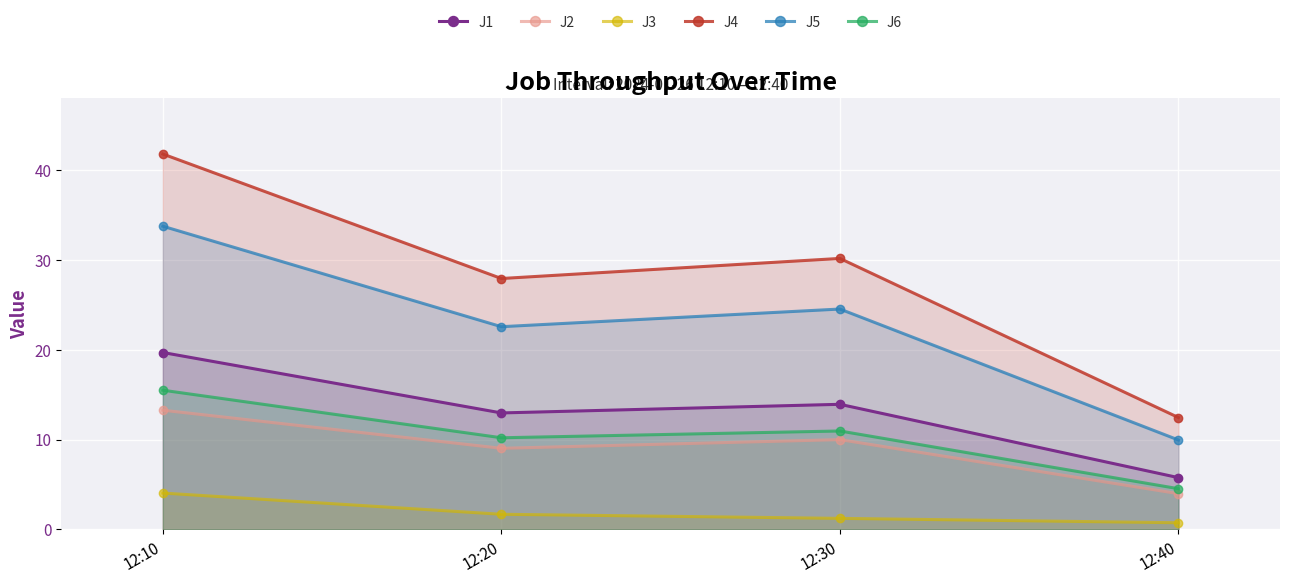

How many values in the J3 series are below 1?

1